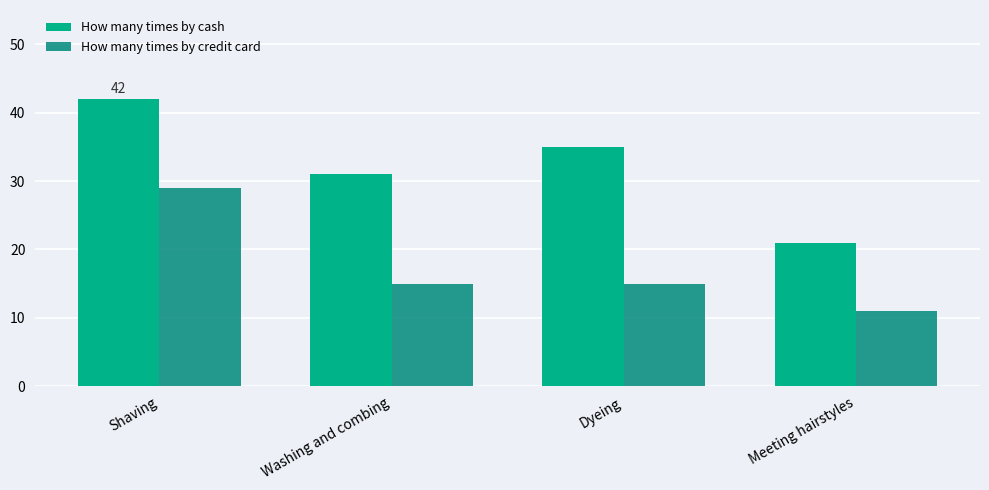

What position from the right is Shaving?

4